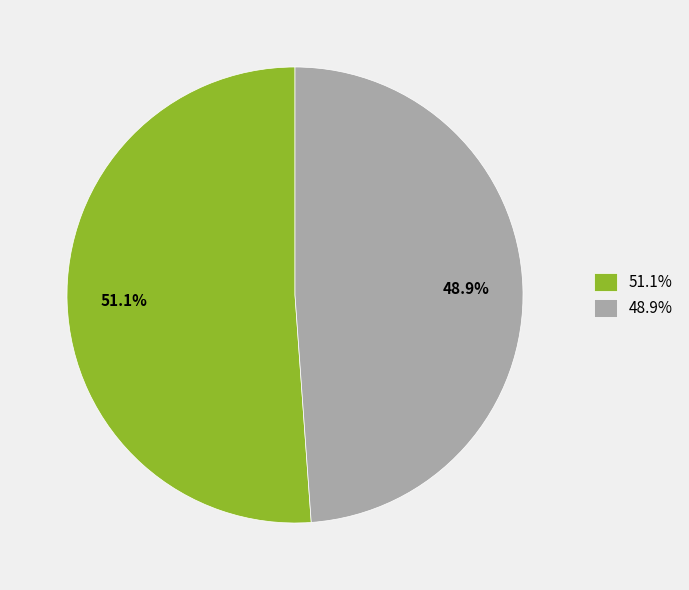

Which category has the biggest portion of the pie?

51.1%